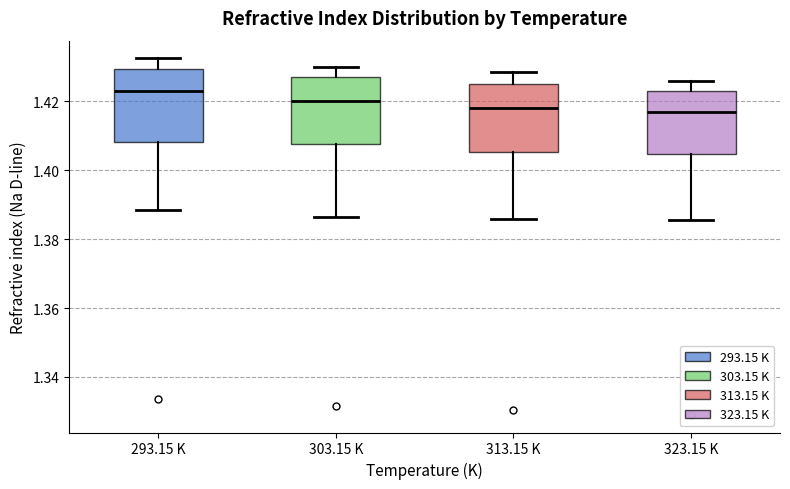

Where is the upper edge of the box for 303.15 K on the y-axis? The values are not printed on the chart, so give them approximately, as read against the axis.

1.428